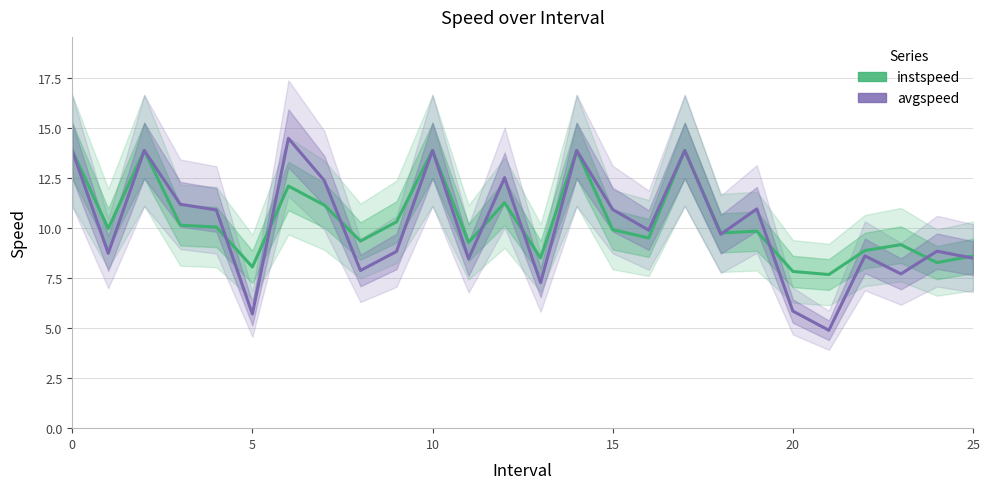

Which series changed the most between 14 and 19?

instspeed